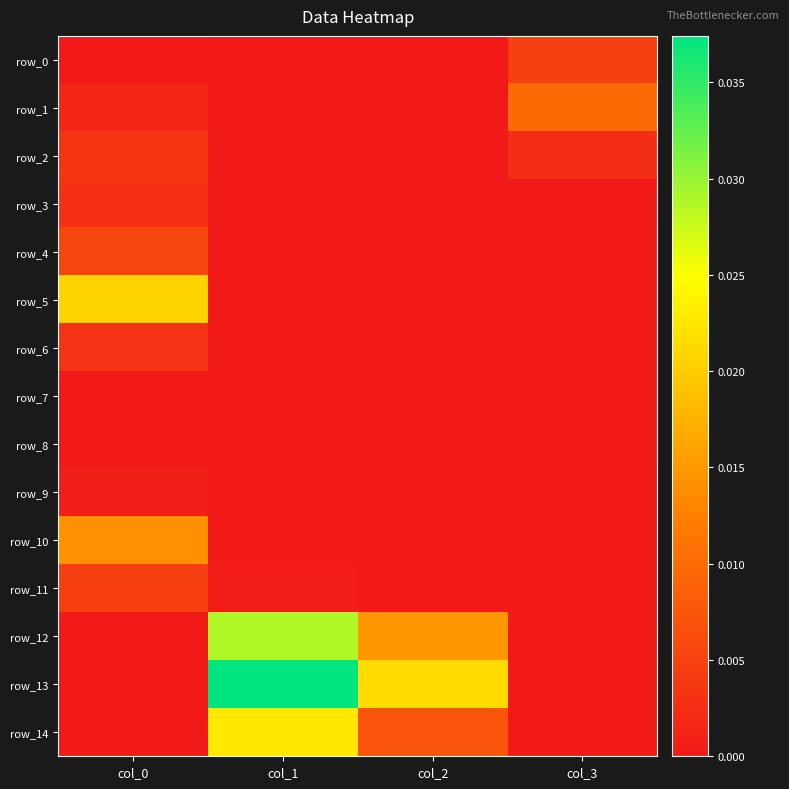

Which has a higher value, col_0 or col_3?

col_3